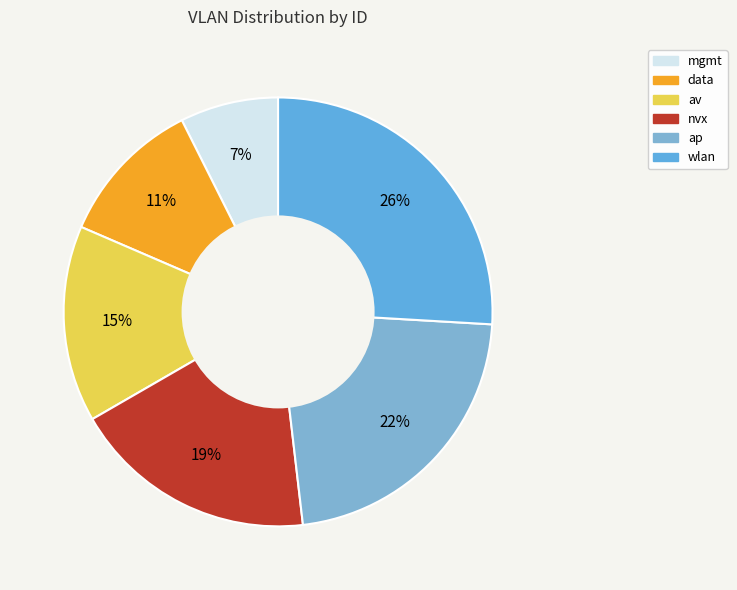

True or false: data accounts for 11% of the total.

True